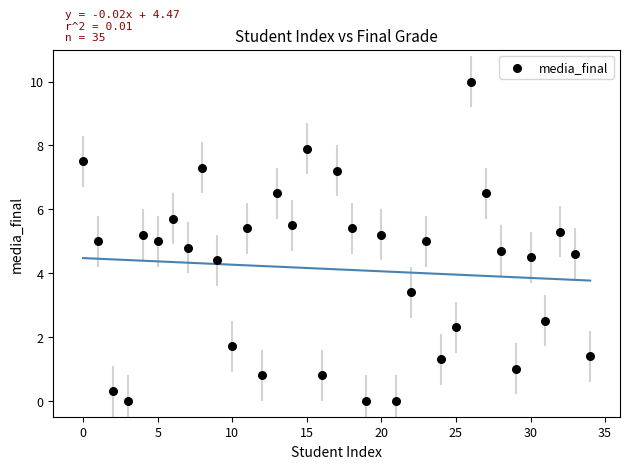

What is the range of Y values (max minus min)?

10.0